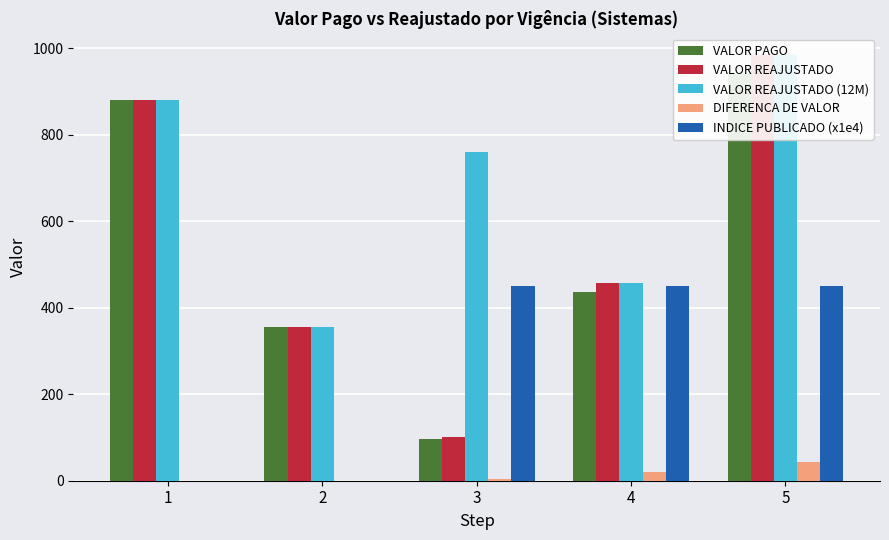

The value of INDICE PUBLICADO (x1e4) at 1 is -246.9. True or false?

False